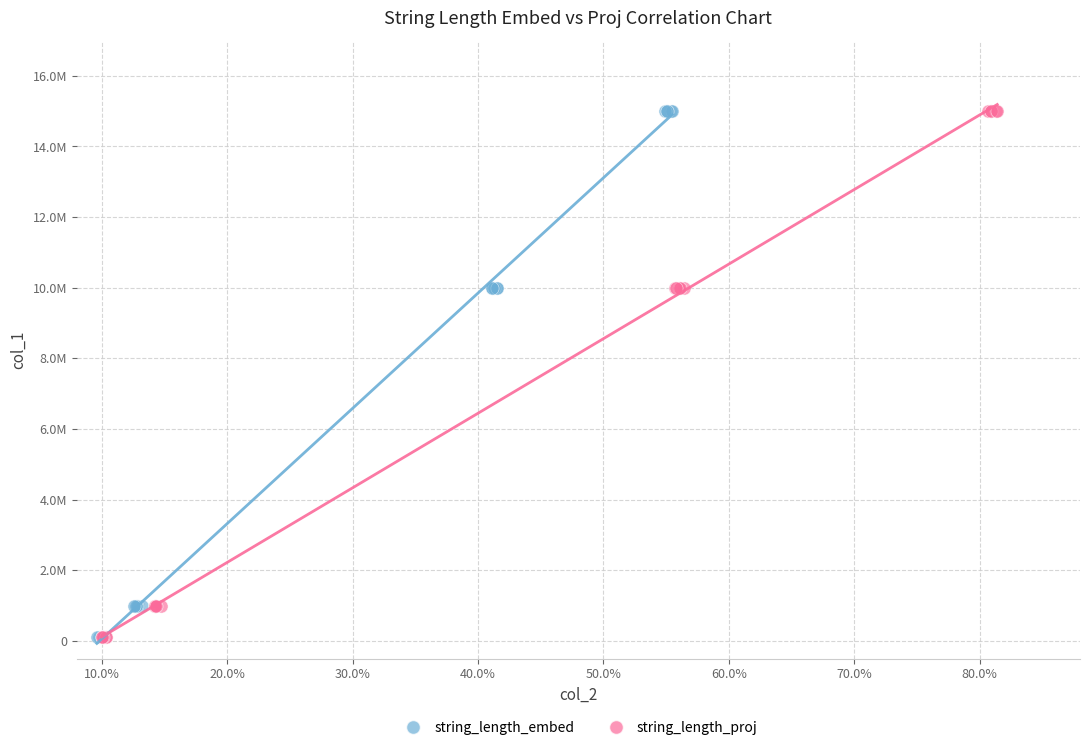

What are all the series names shown in the legend?

string_length_embed, string_length_proj